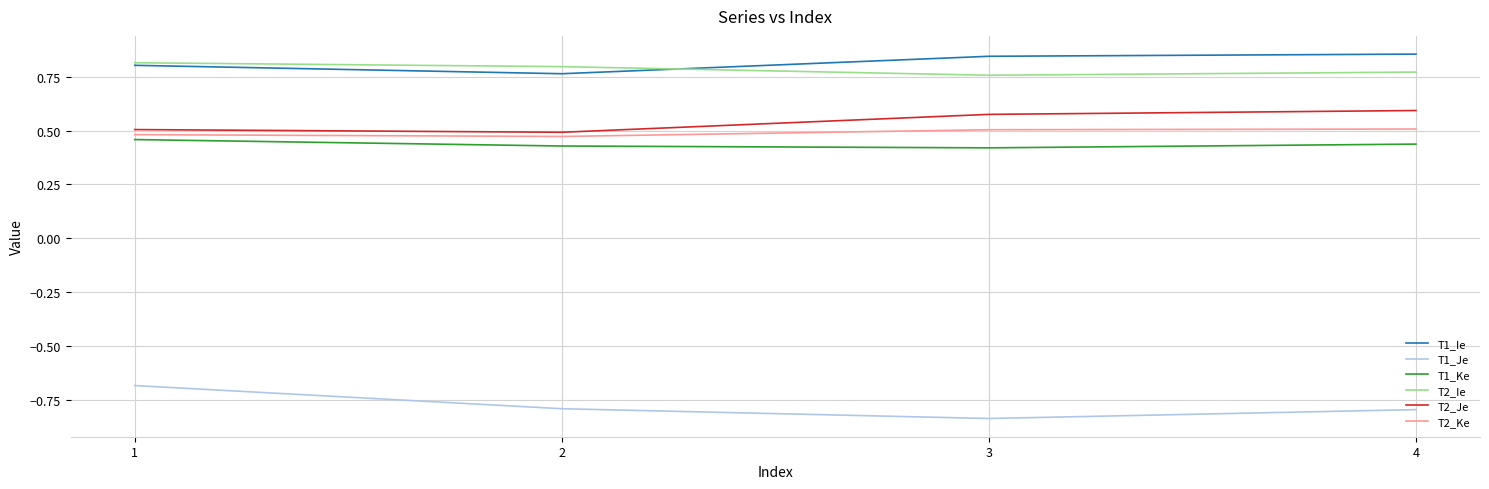

True or false: T1_Ke and T1_Ie cross at least once.

False